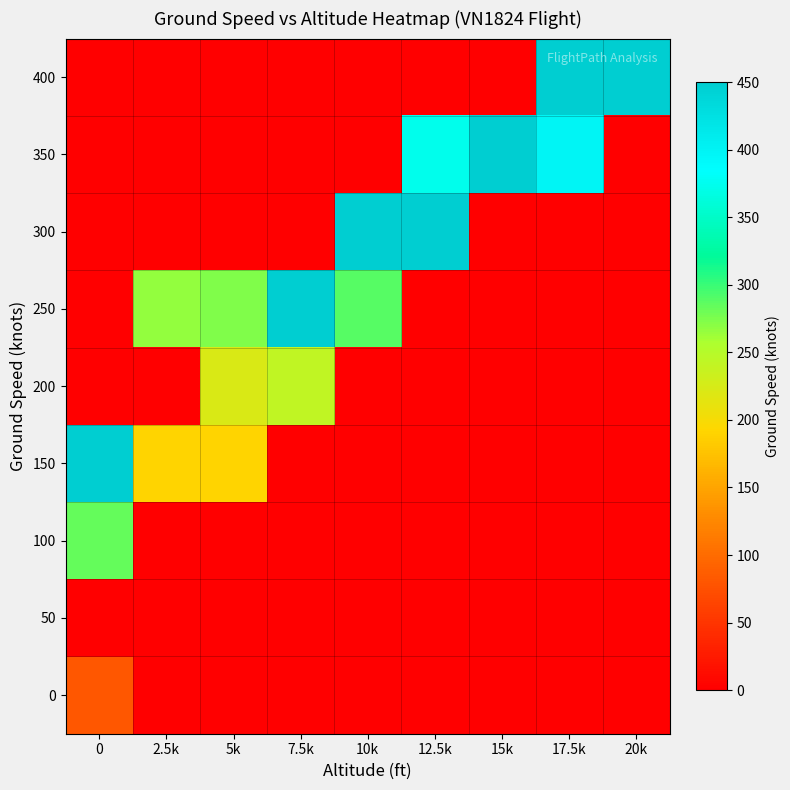

Is the value of 300 at 2.5k greater than the value of 400 at 7.5k?

No